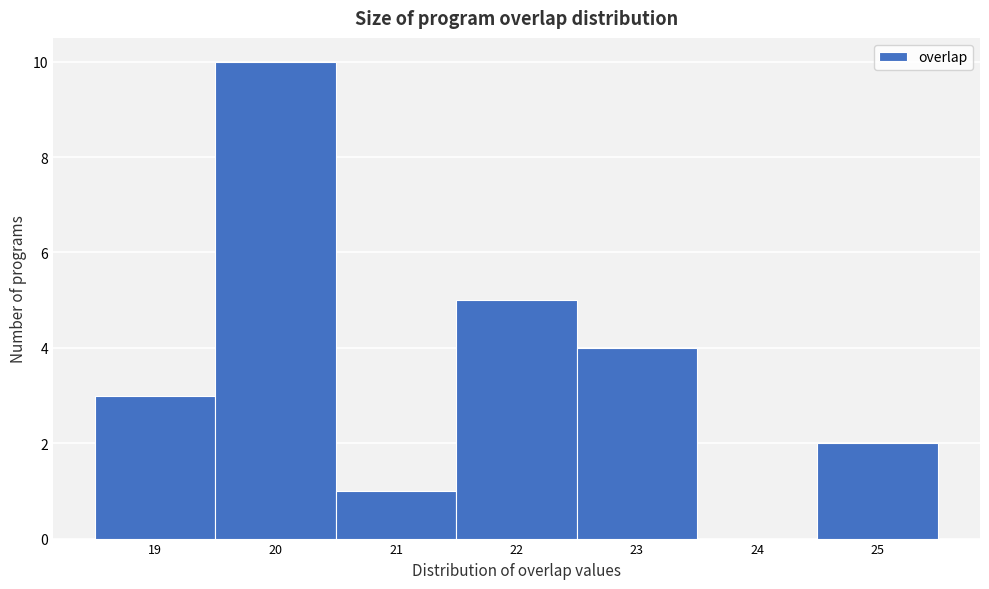

How tall is the bar that spans 22.5 to 23.5 on the x-axis? The values are not printed on the chart, so give them approximately, as read against the axis.

4